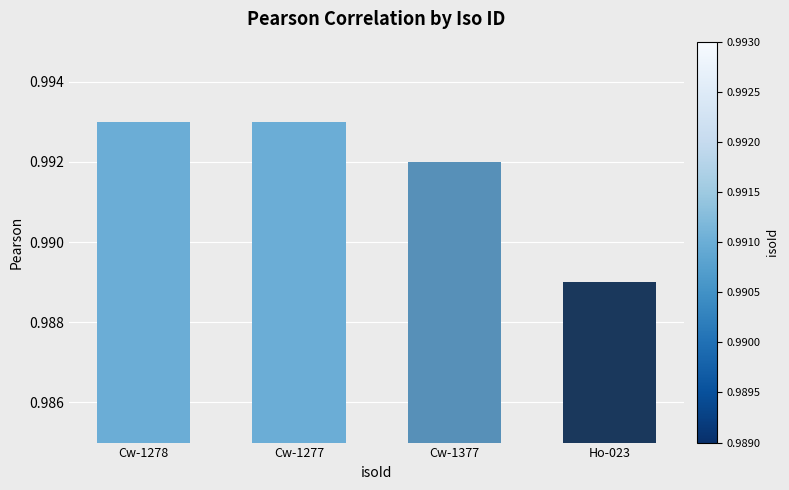

Is it true that the value at Cw-1278 is 1.5?

False